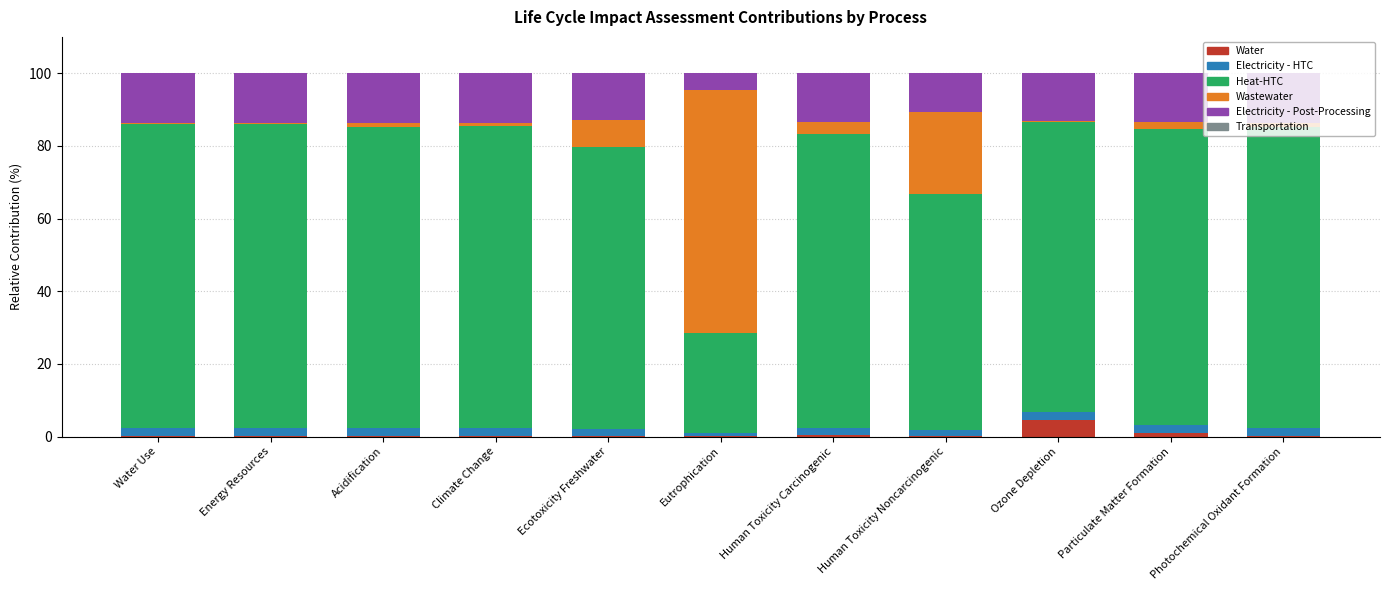

Are the bars grouped side by side (vs. stacked)?

No